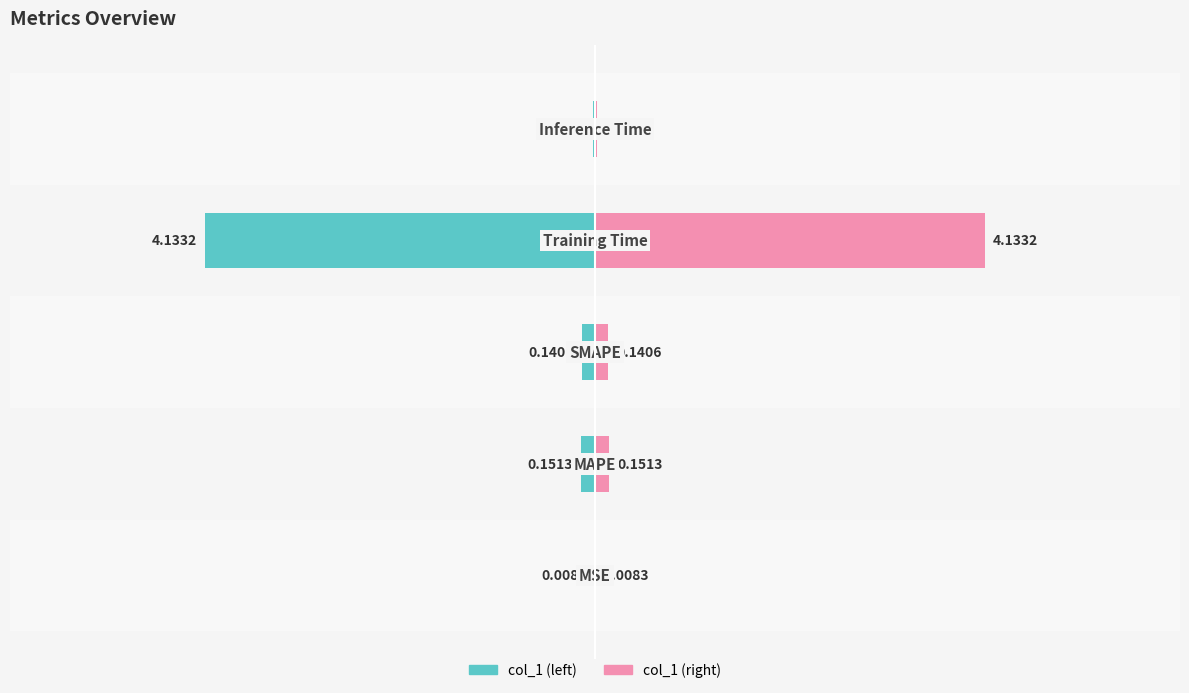

Is the value of col_1 (right) at 2 greater than the value of col_1 (left) at 3?

Yes